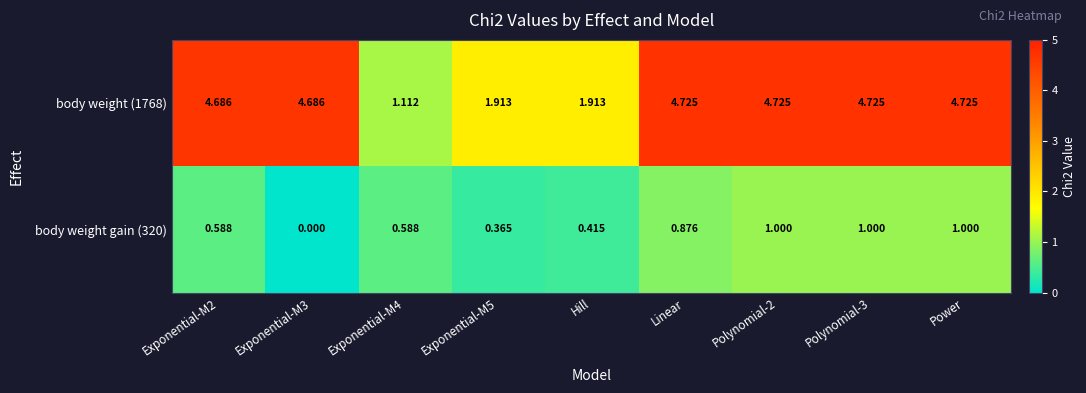

Is the value of body weight (1768) at Linear greater than the value of body weight gain (320) at Hill?

Yes